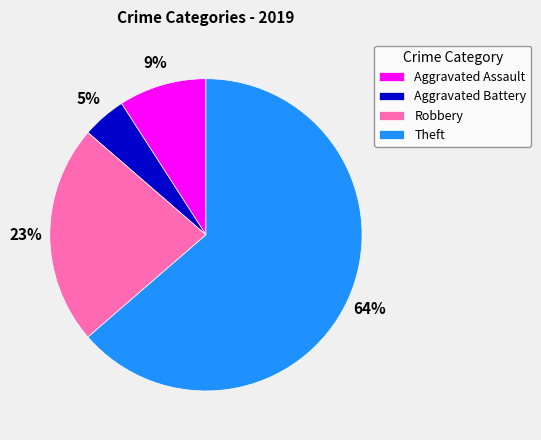

What is the smallest slice in the pie chart?

Aggravated Battery